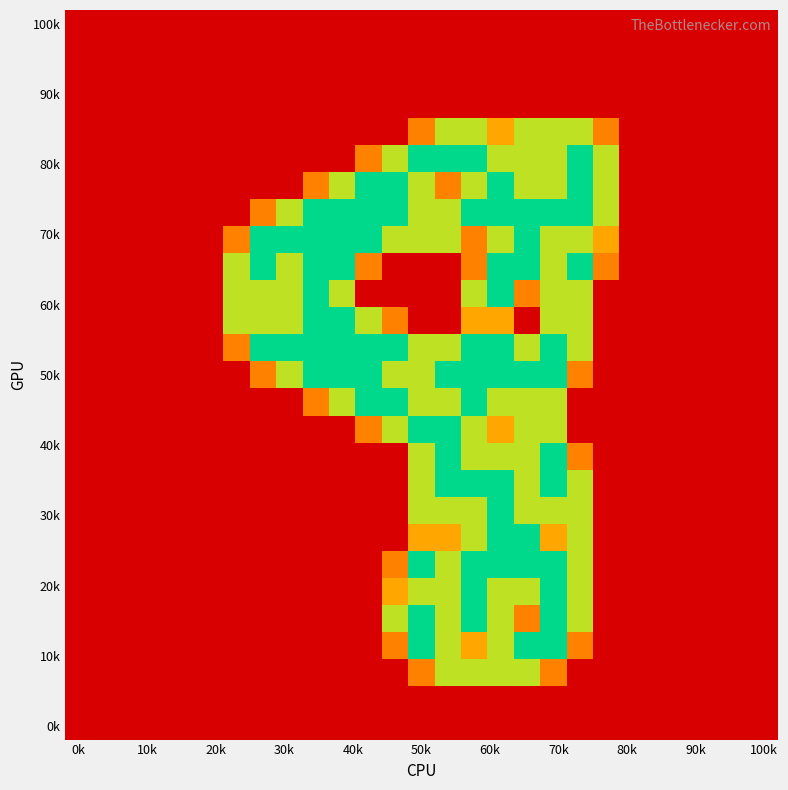

How many distinct data groups are displayed?

27